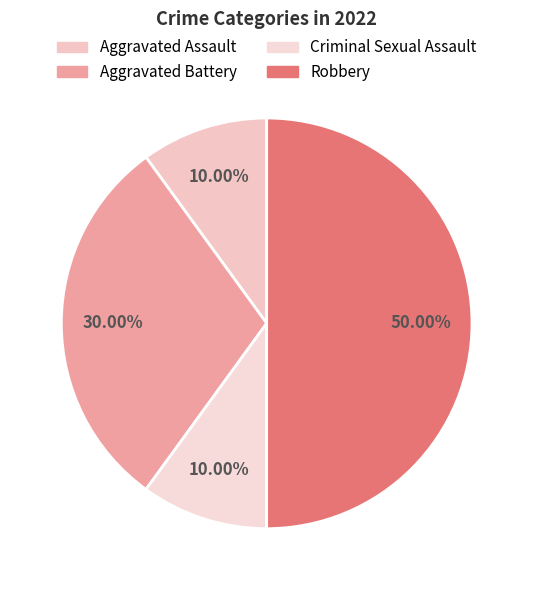

How many segments does this pie chart have?

4